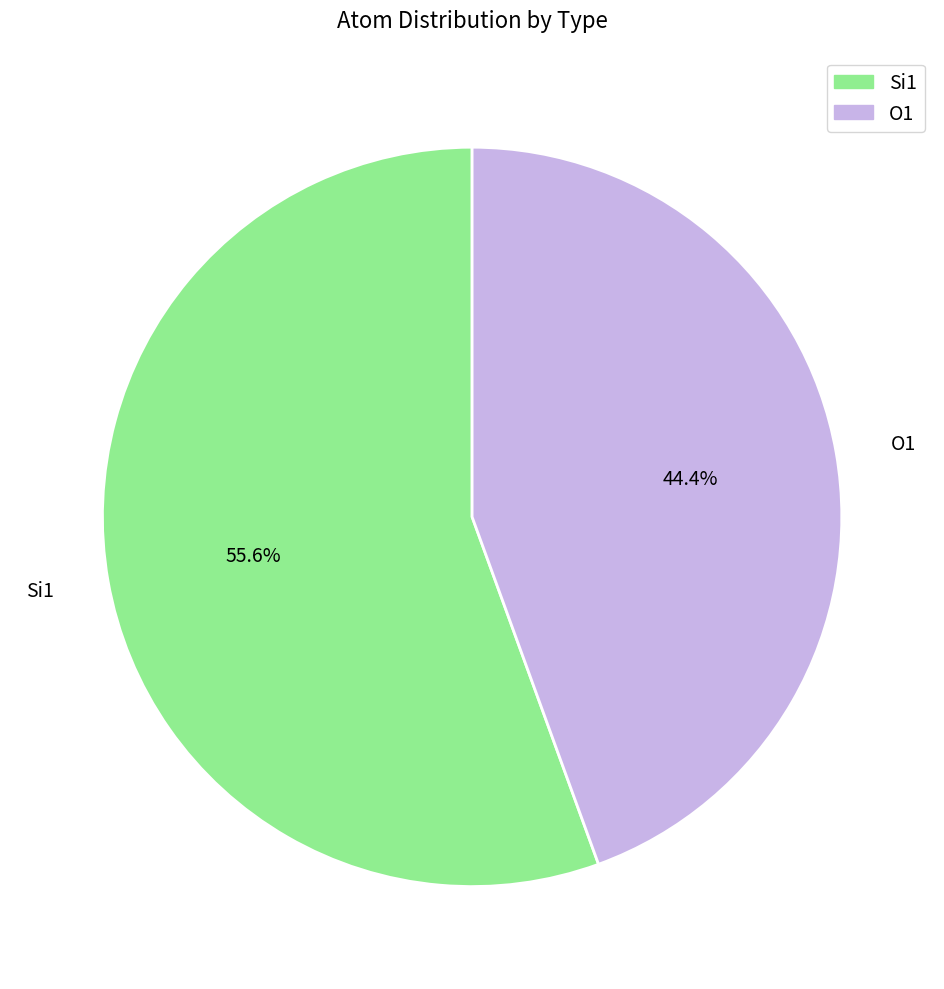

What is the ratio of the value at Si1 to the value at O1?

1.3